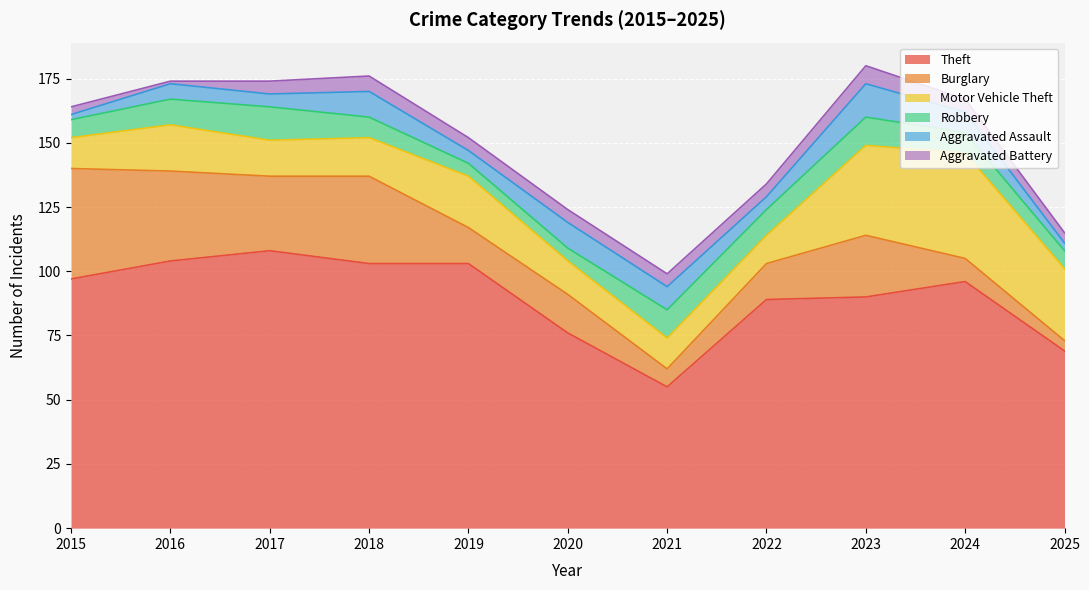

What is the value of the Robbery point at the 10th from the left?

8